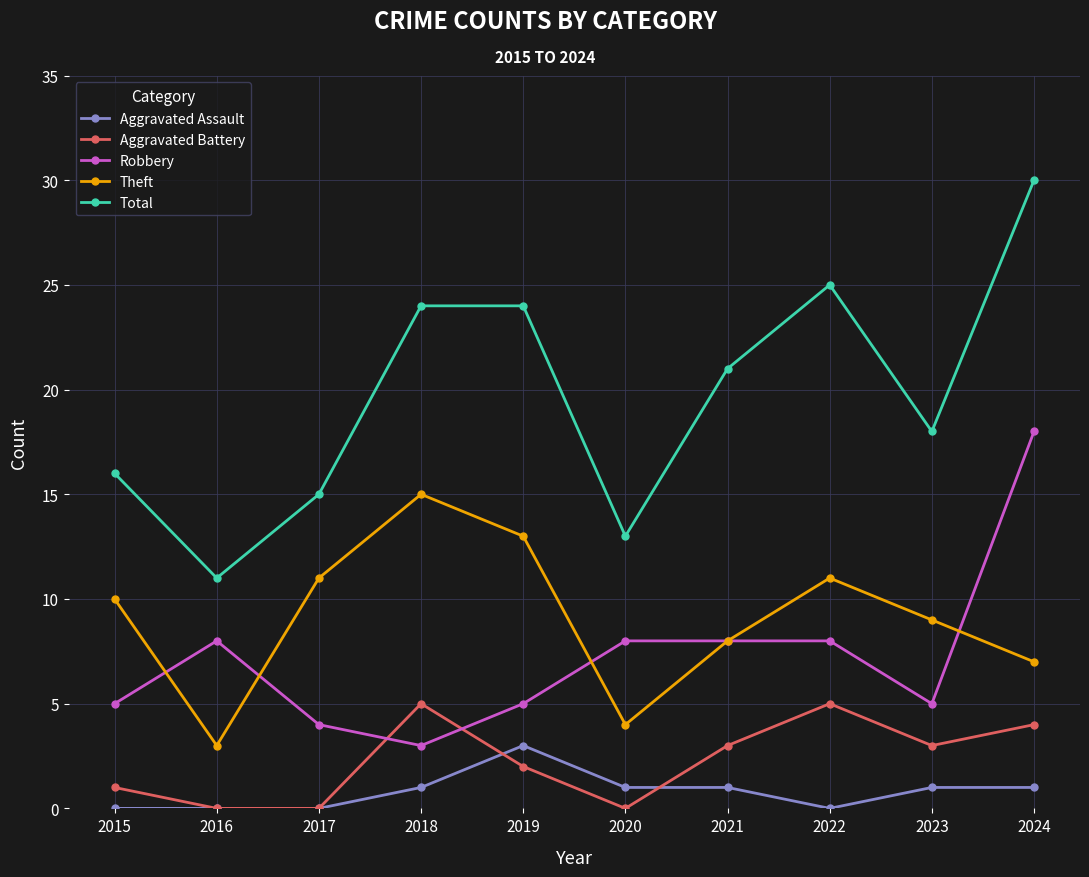

At which category does Theft reach its first local valley?

2016